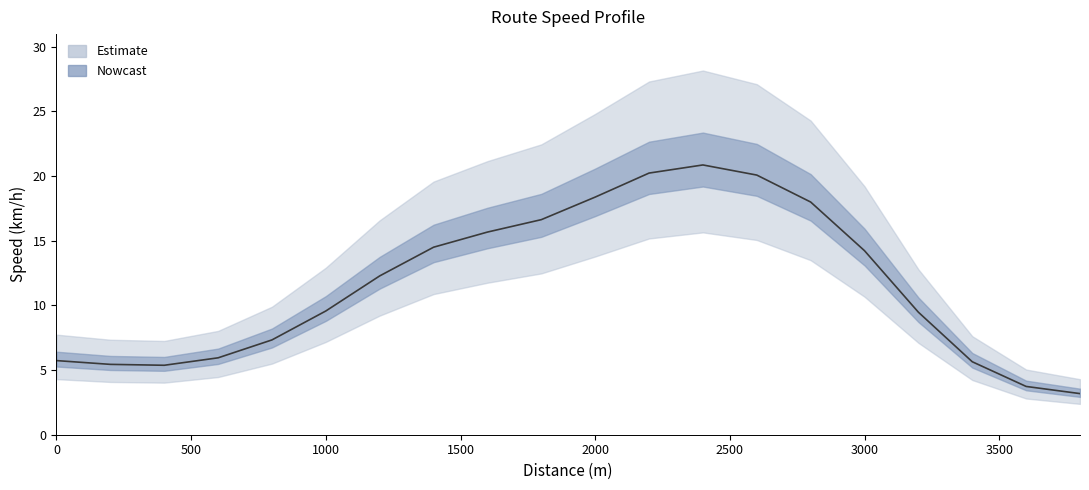

Does the chart have visible grid lines?

No